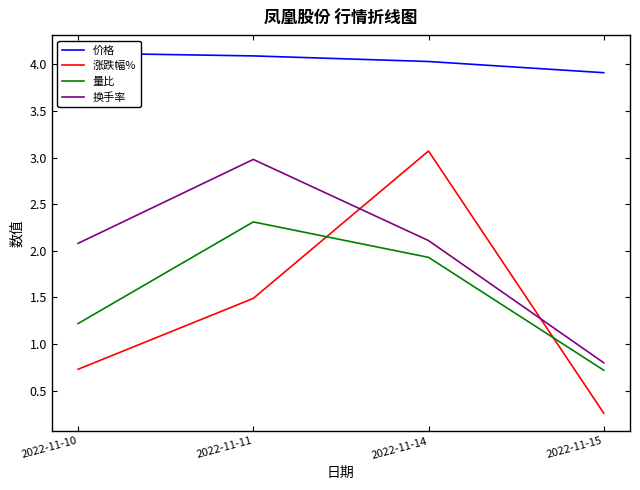

True or false: 涨跌幅% has more than 2 interior local peaks.

False